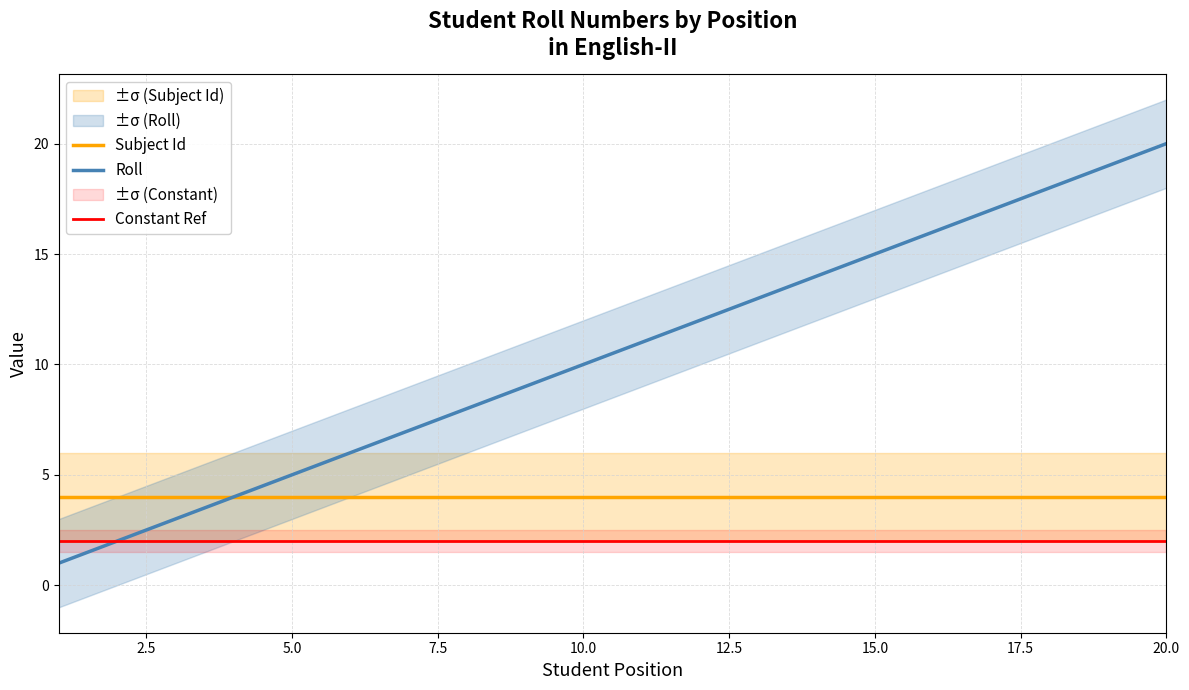

Does the chart display data point markers on the line(s)?

No